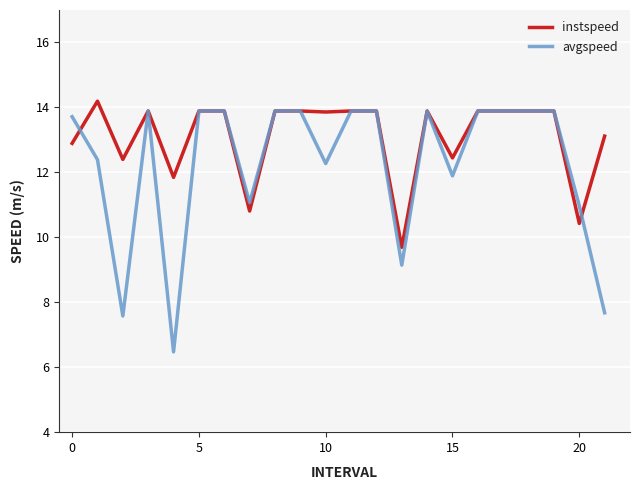

Which series has the largest total across all categories?

instspeed